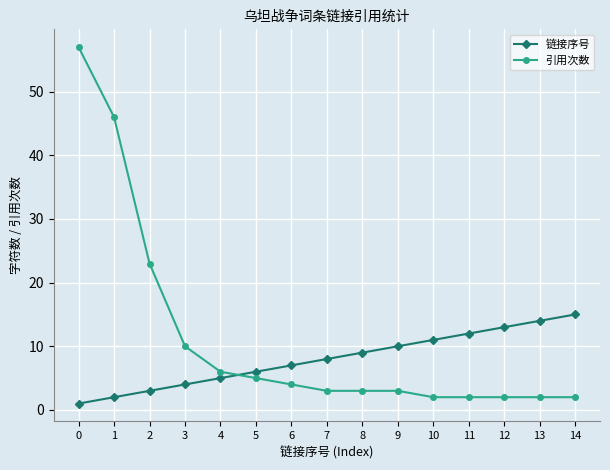

List the series in order of their peak value, highest first.

引用次数, 链接序号